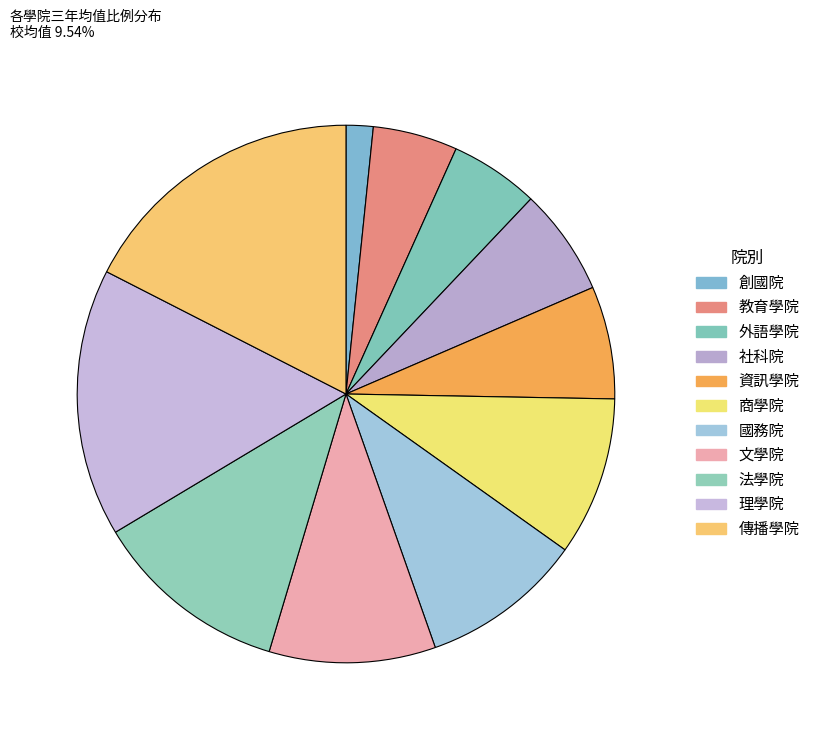

Is it true that 傳播學院 is 32% of the pie?

False